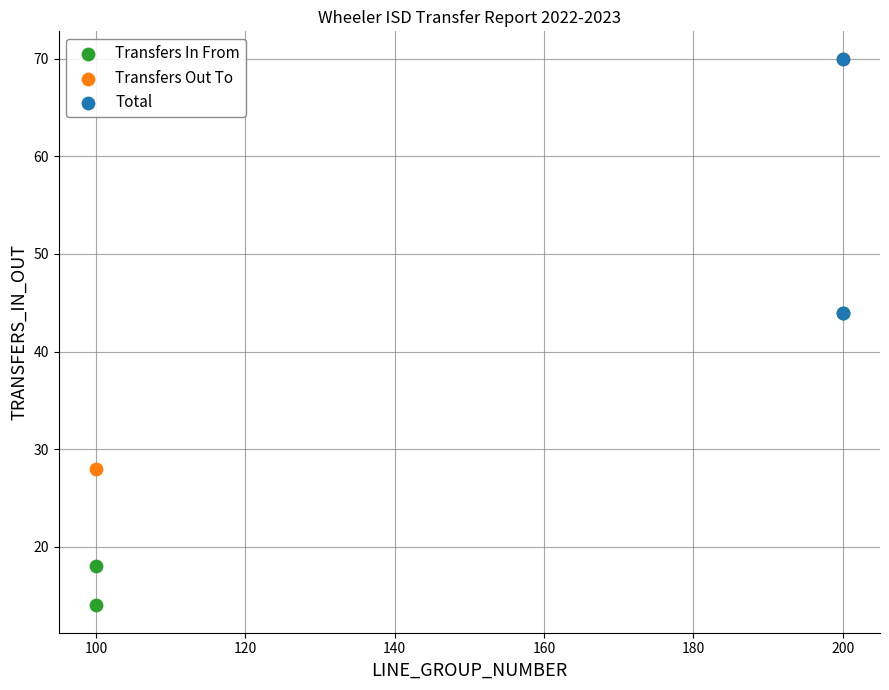

Which series has the largest Y range (max minus min)?

Transfers Out To